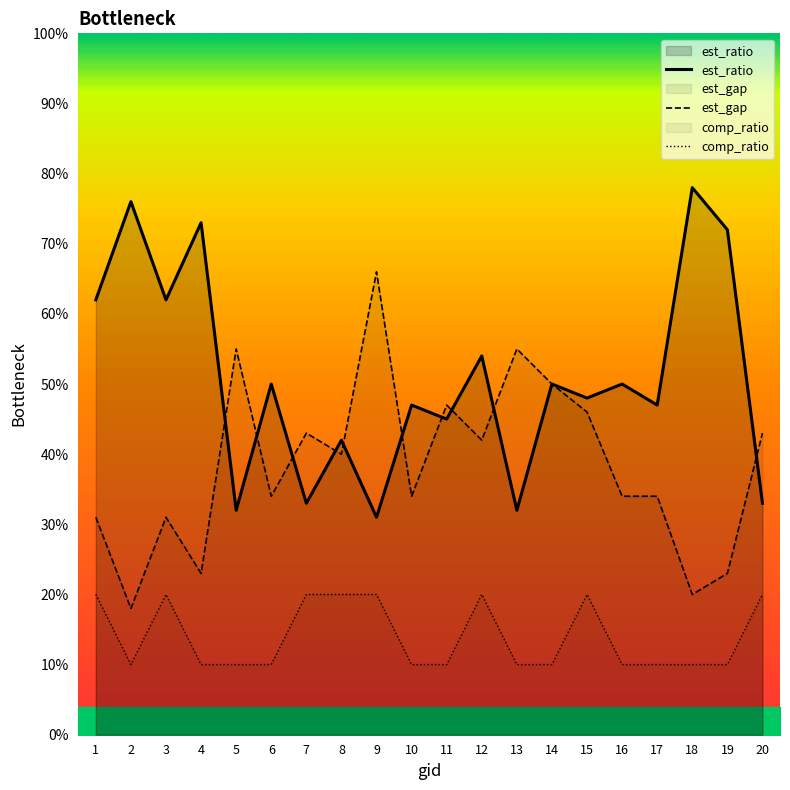

At which label does est_ratio first exceed 50?

1